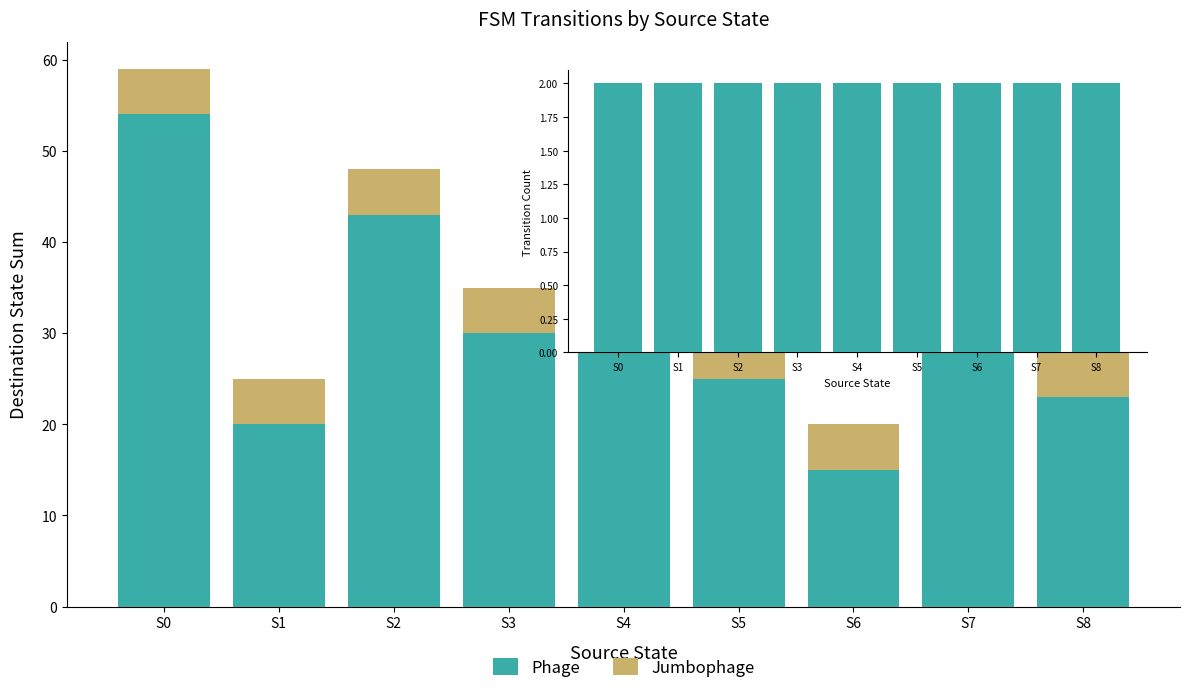

What is the highest value of the Phage series?

54